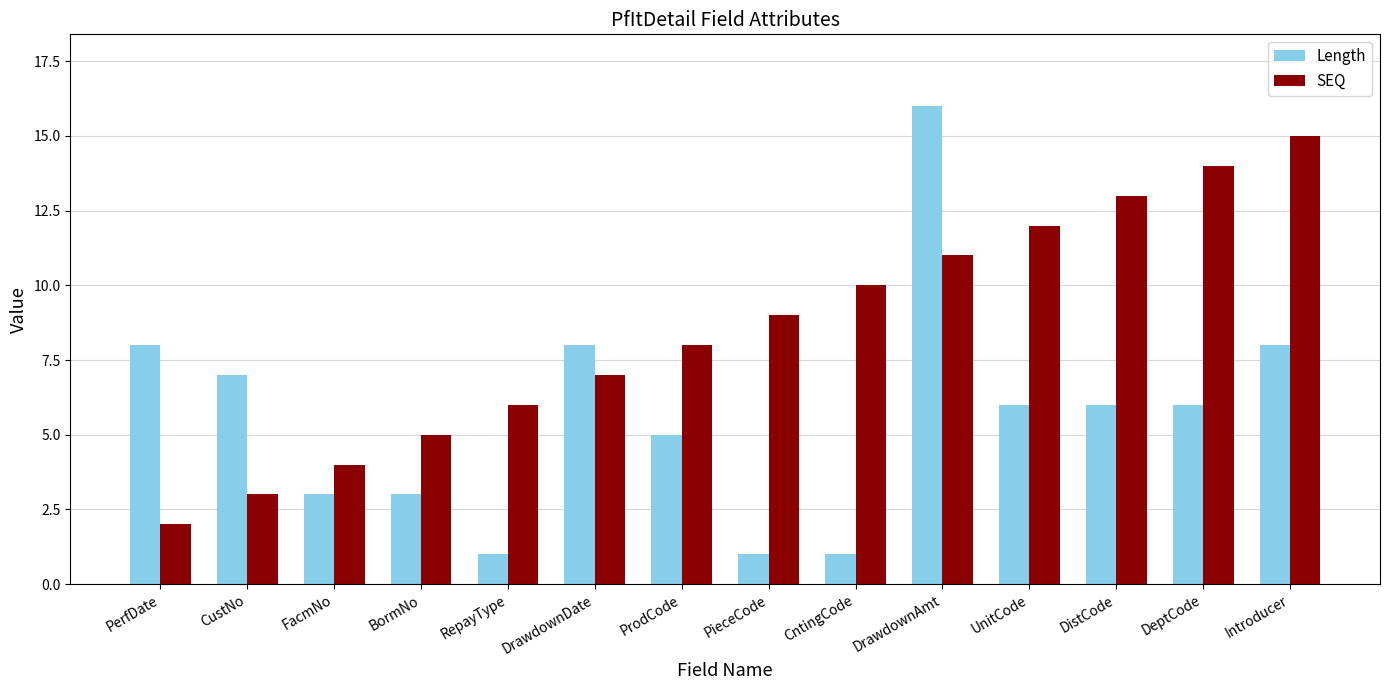

What are all the series names shown in the legend?

Length, SEQ